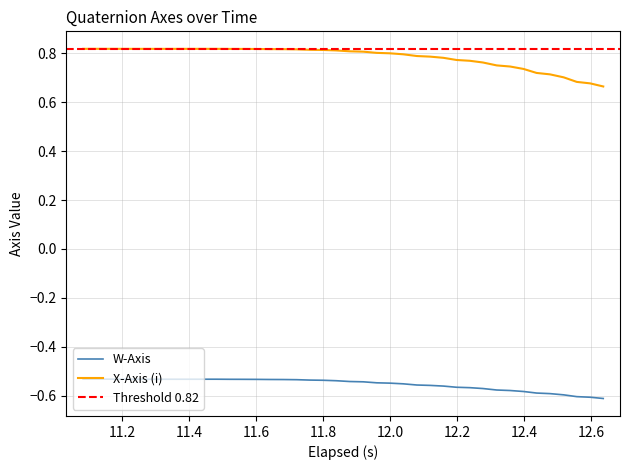

True or false: X-Axis (i) and W-Axis cross at least once.

False